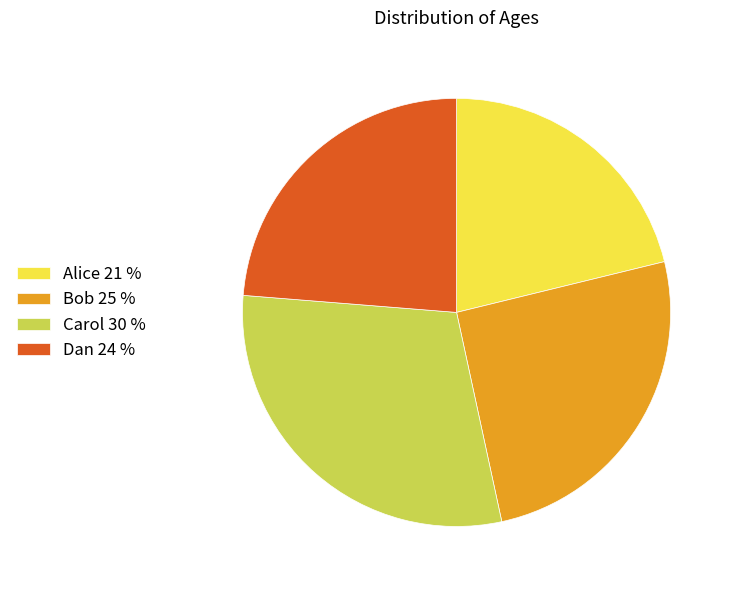

Does Alice account for over 50% of the chart?

No